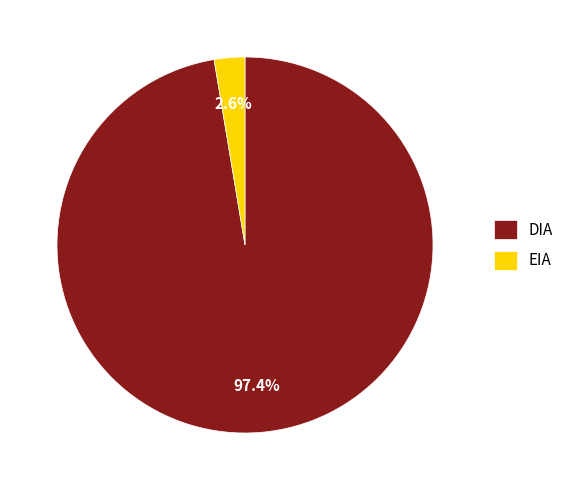

Combined, what portion of the pie is DIA and EIA?

100.0%